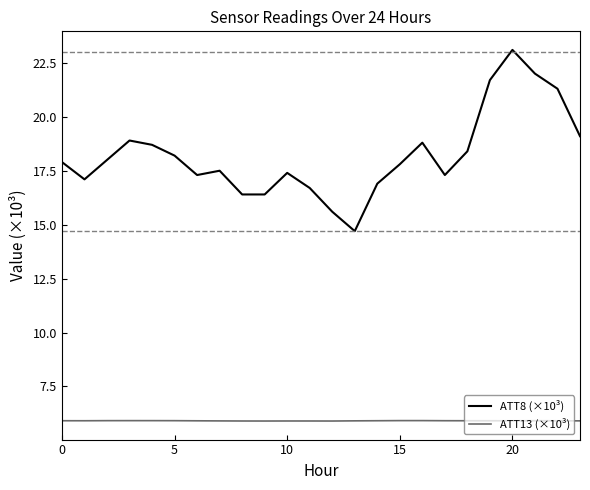

Rank the series by their average value, from lowest to highest.

ATT13 (×10³), ATT8 (×10³)